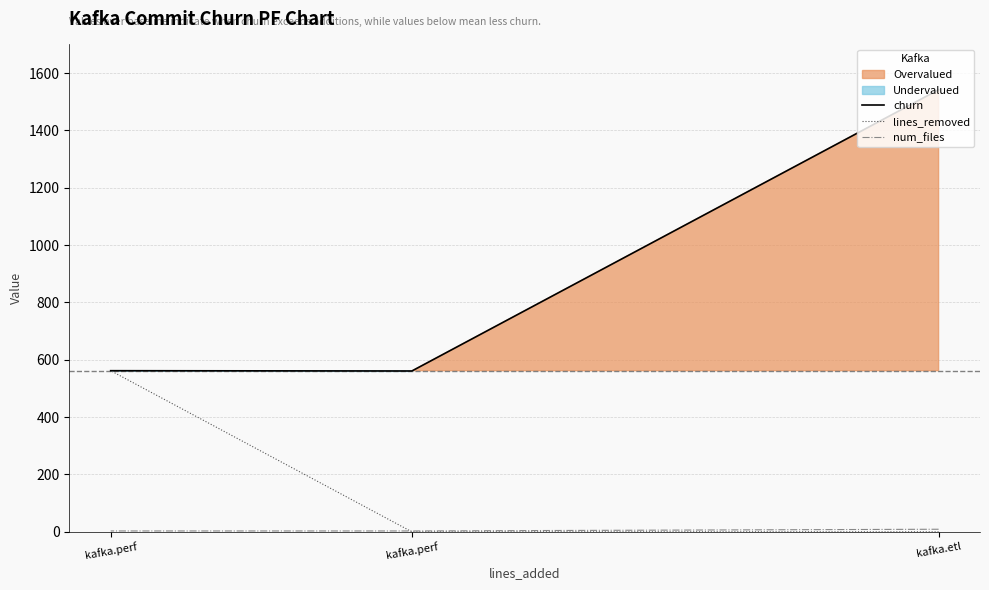

At which label does churn first exceed 562?

kafka.etl